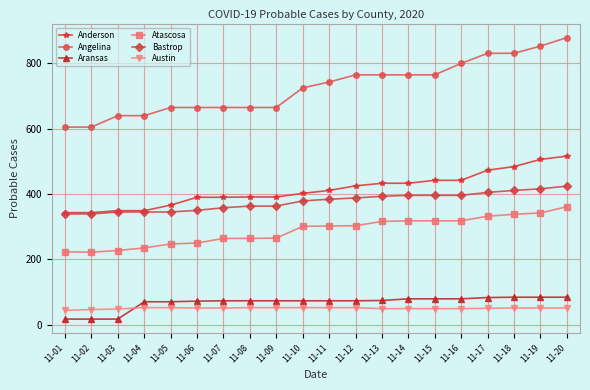

At which category is the sum across all series the highest?

11-20